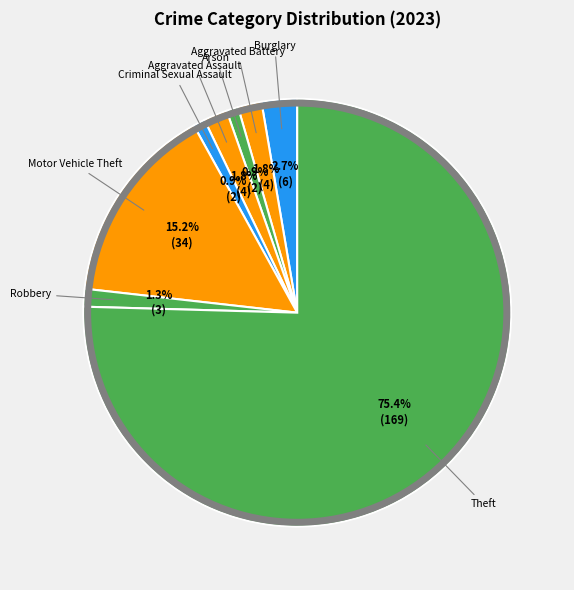

Is there a majority slice in this chart?

Yes